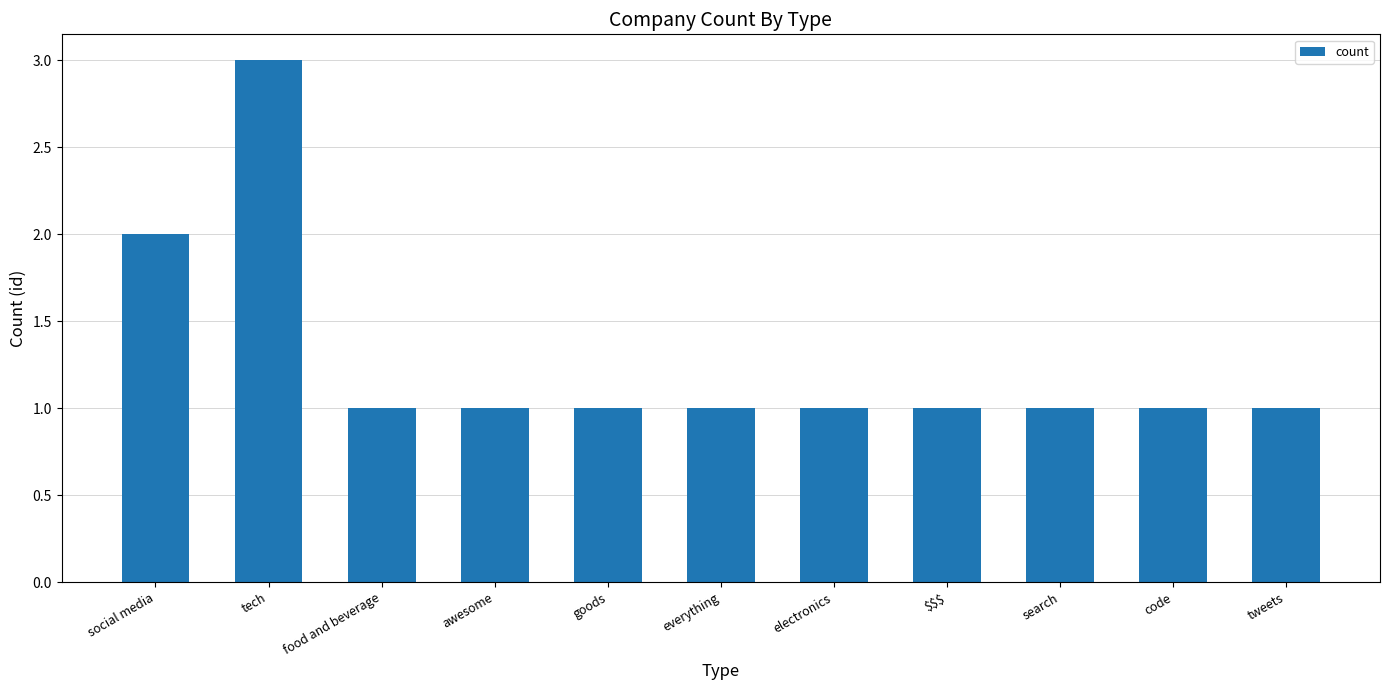

The value at tweets is 1. True or false?

True